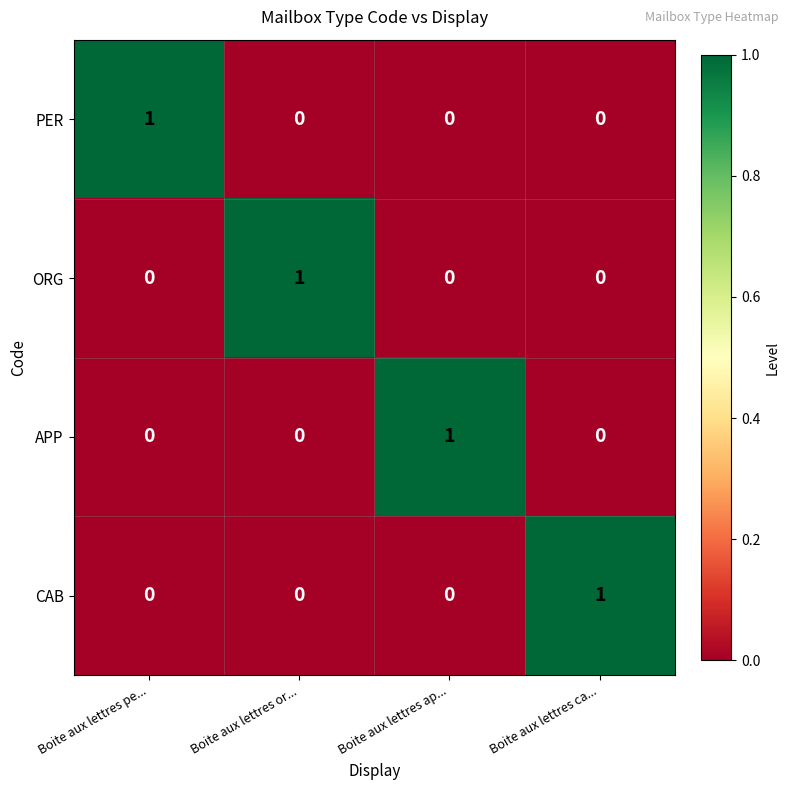

Reading left to right, transcribe all the data shown in this chart.

PER: 1	0	0	0
ORG: 0	1	0	0
APP: 0	0	1	0
CAB: 0	0	0	1